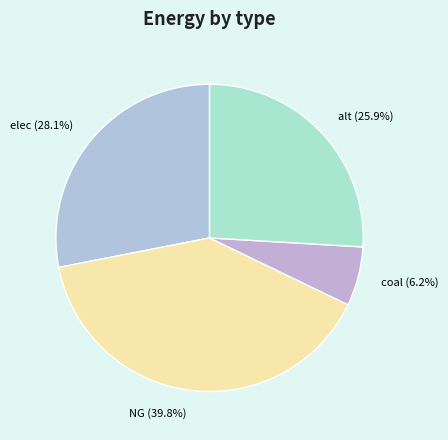

Between elec and NG, which is larger?

NG